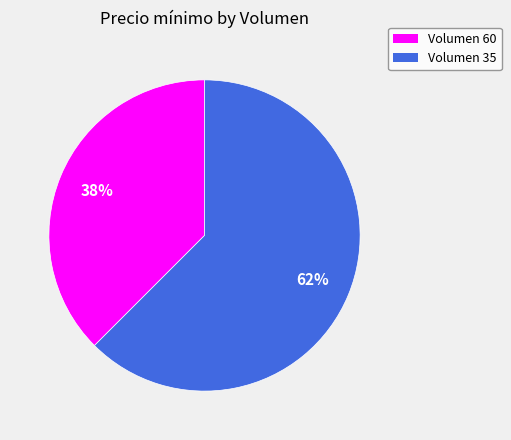

Which has a higher value, Volumen 35 or Volumen 60?

Volumen 35